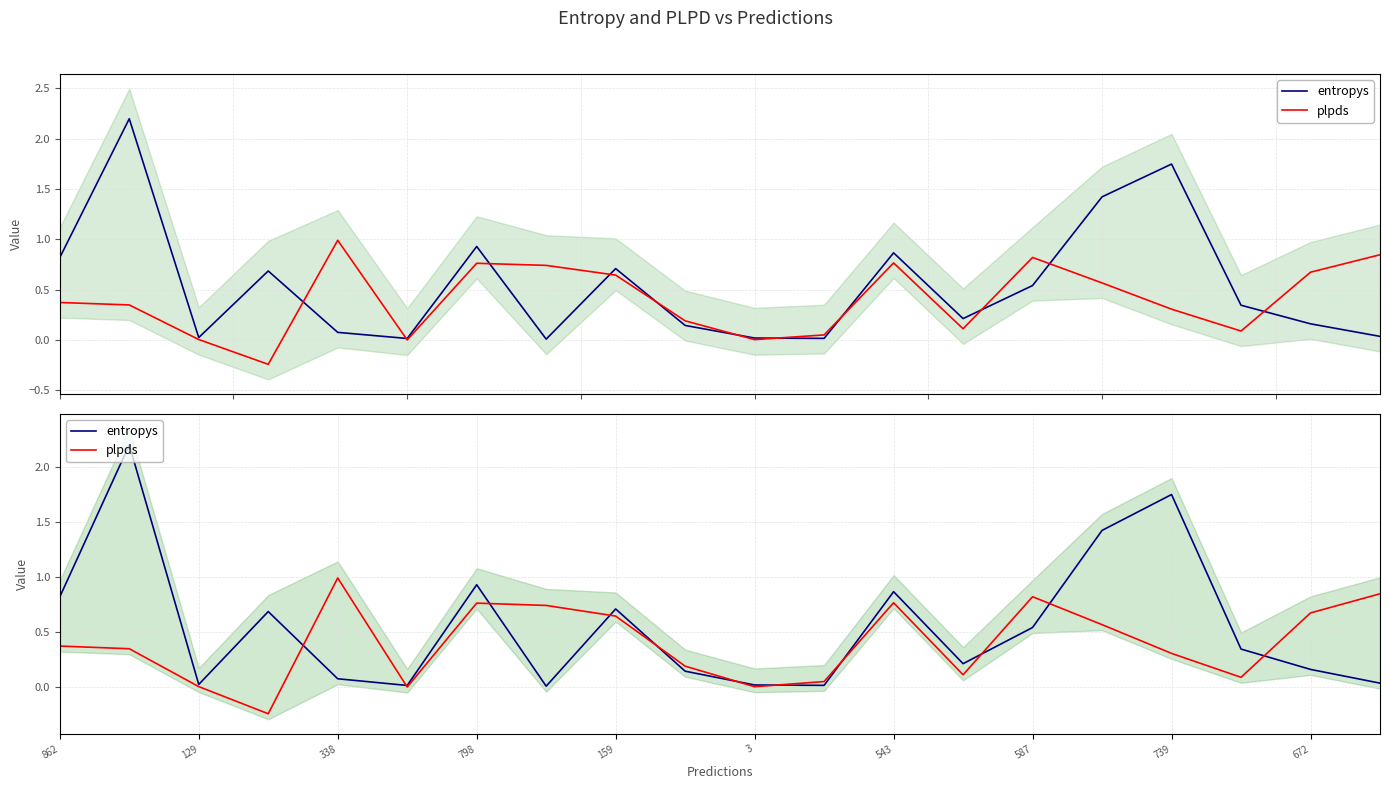

At which label is plpds closest to 0?

3